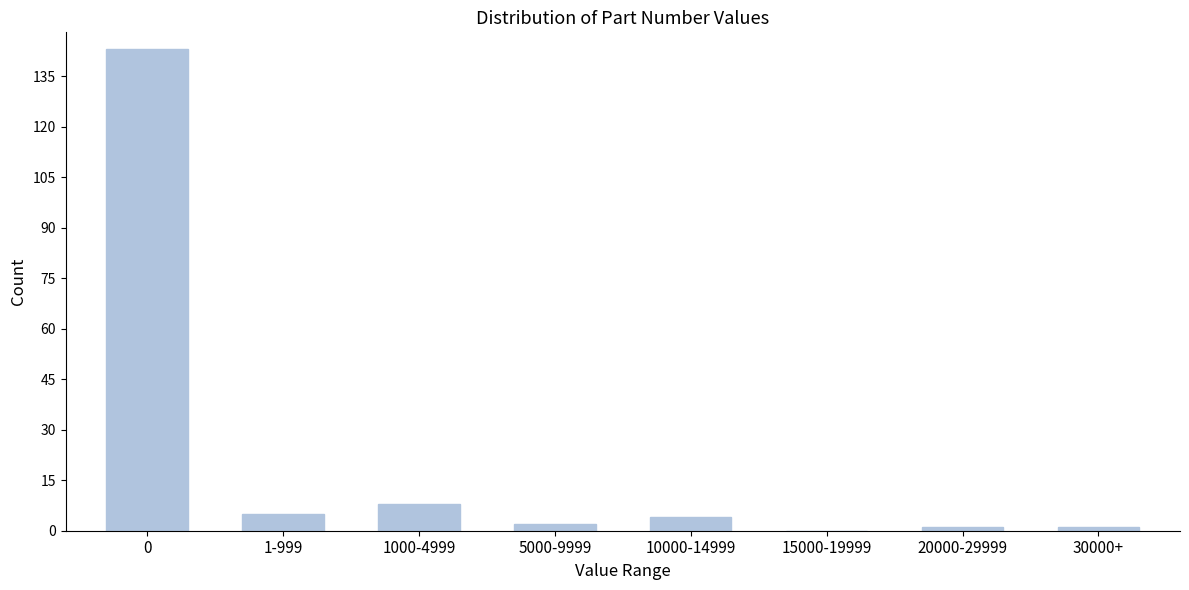

Reading right to left, what are all the values shown in this chart?

30000+=1	20000-29999=1	15000-19999=0	10000-14999=4	5000-9999=2	1000-4999=8	1-999=5	0=143